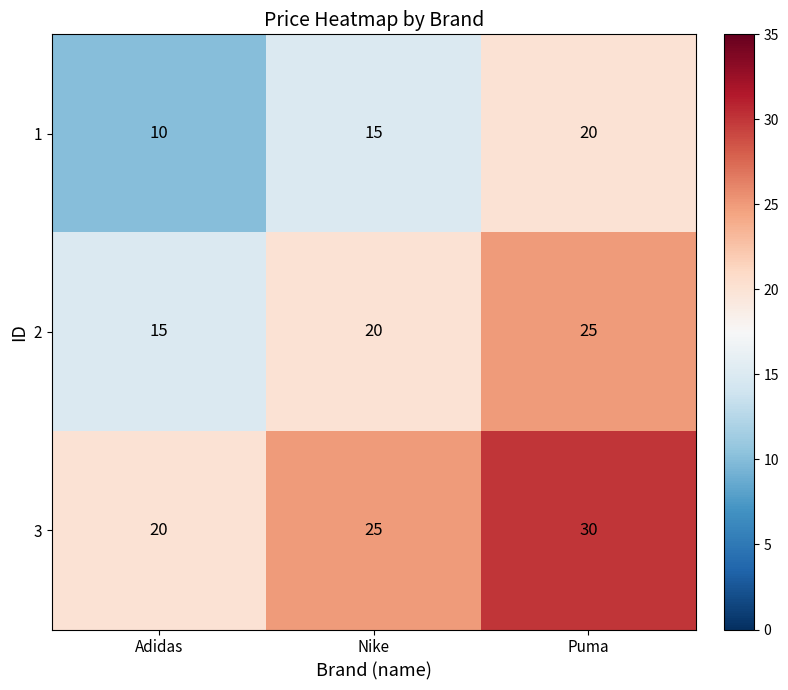

What is the spread (max minus min) of values at Adidas?

10